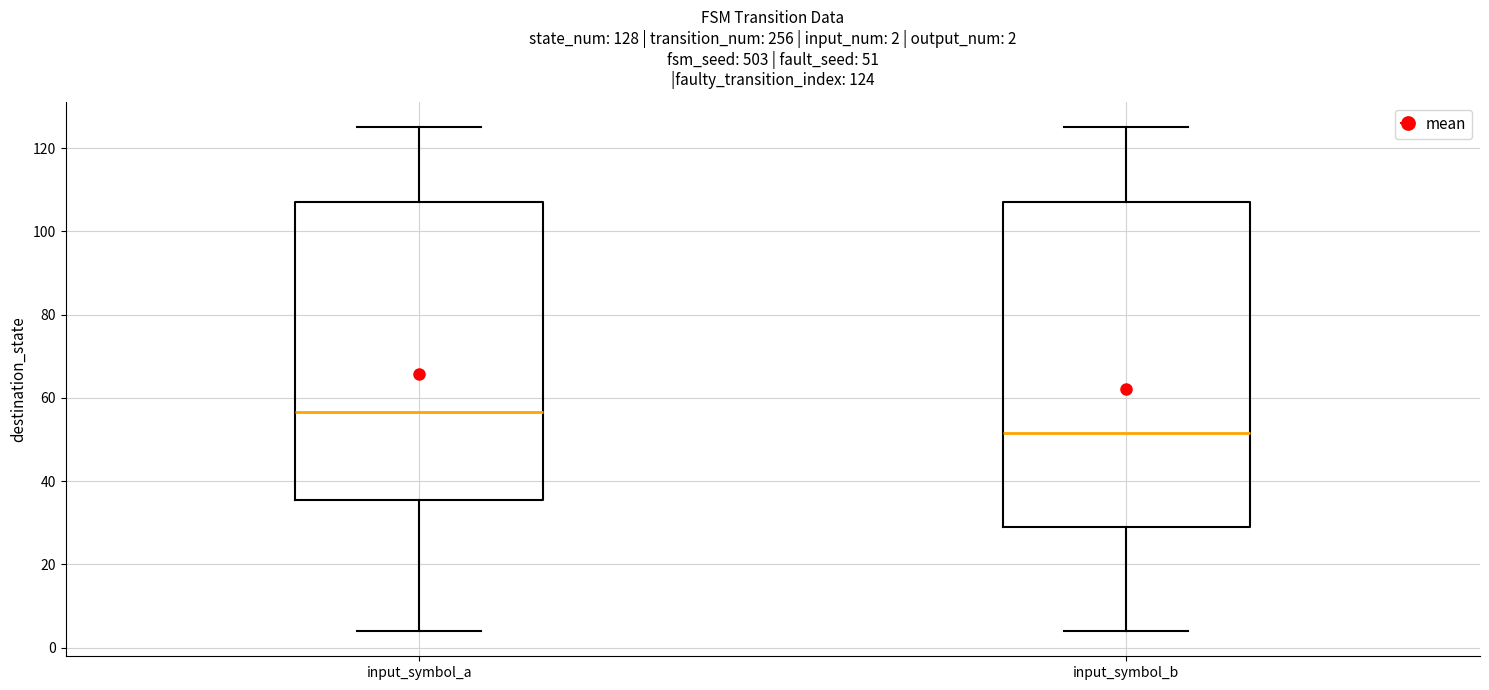

Which box is the tallest, from its lower edge to its upper edge?

input_symbol_b